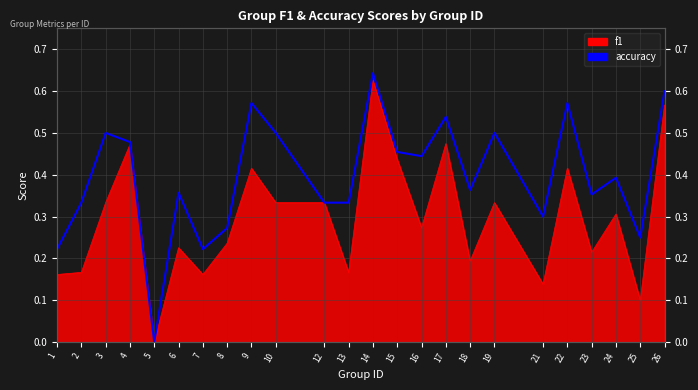

At which label is the value closest to 0?

5